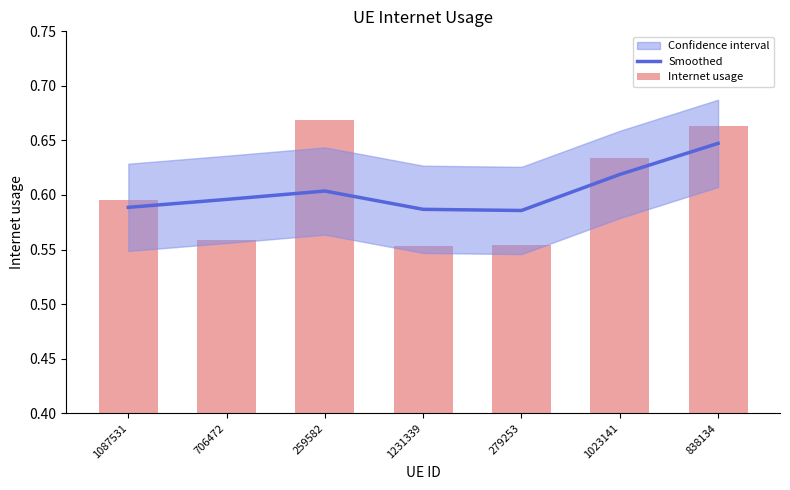

True or false: Internet usage has a value of 0.4 at 838134.

False